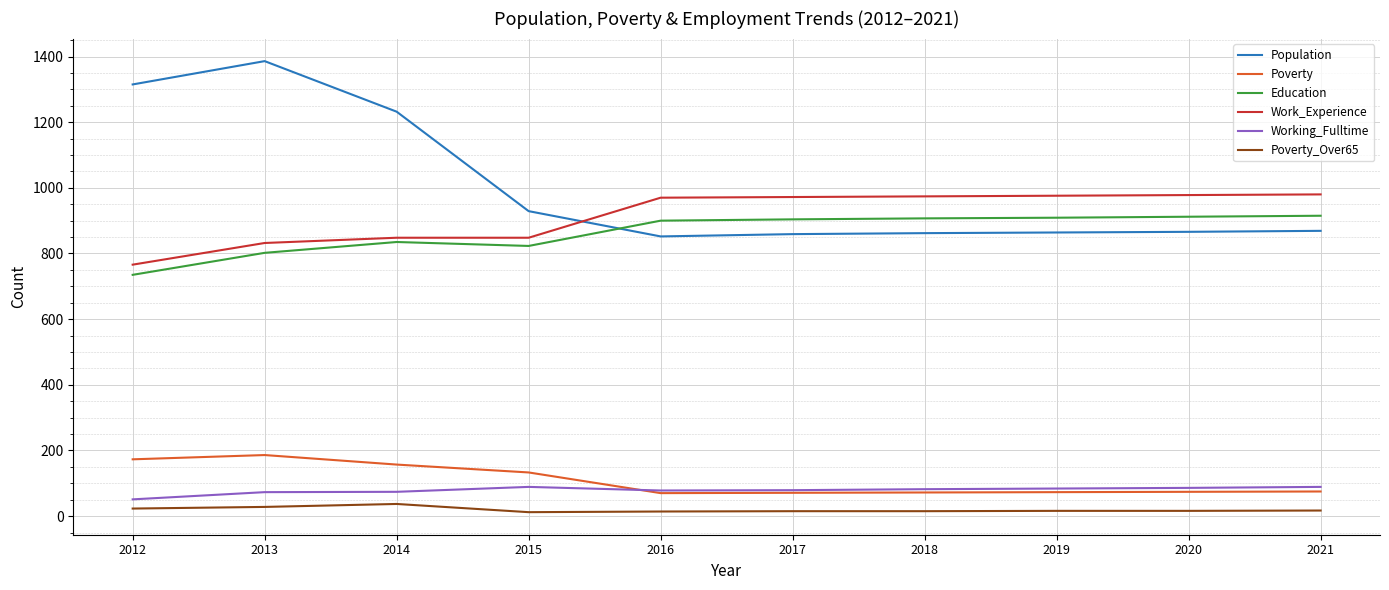

What is the greatest value displayed?

1386